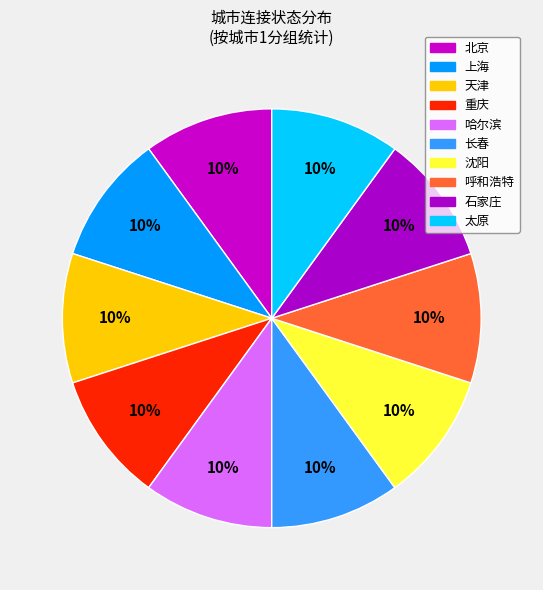

Which has a higher value, 哈尔滨 or 上海?

哈尔滨